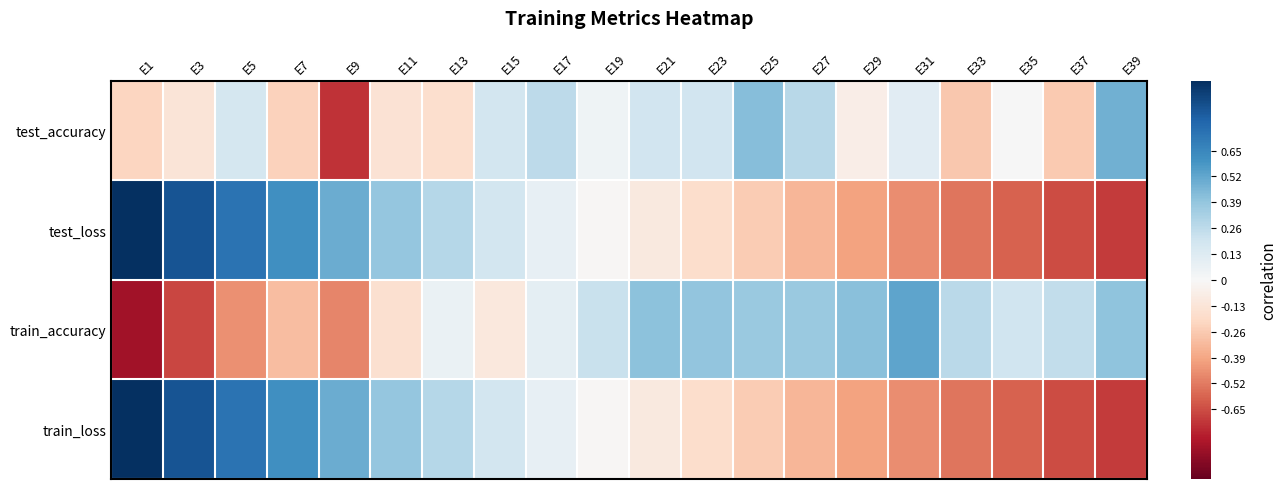

What is the total value across all series at E25?

0.3